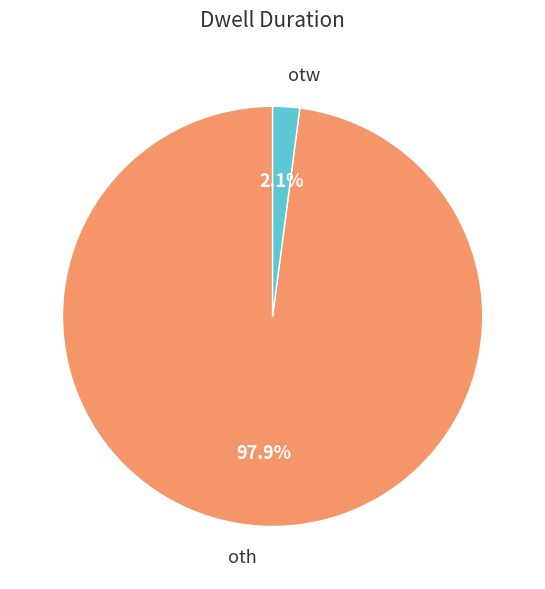

To the nearest percent, what is the average slice percentage?

50%